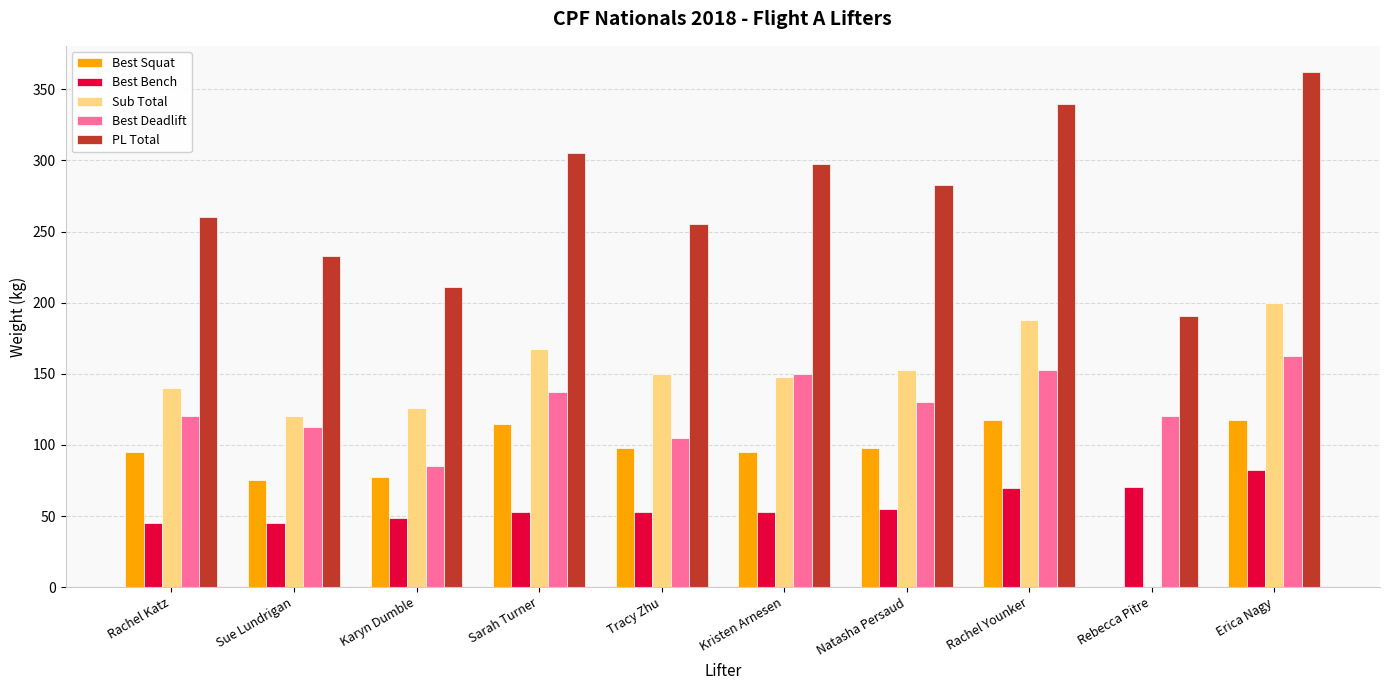

Count the number of data series in this chart.

5